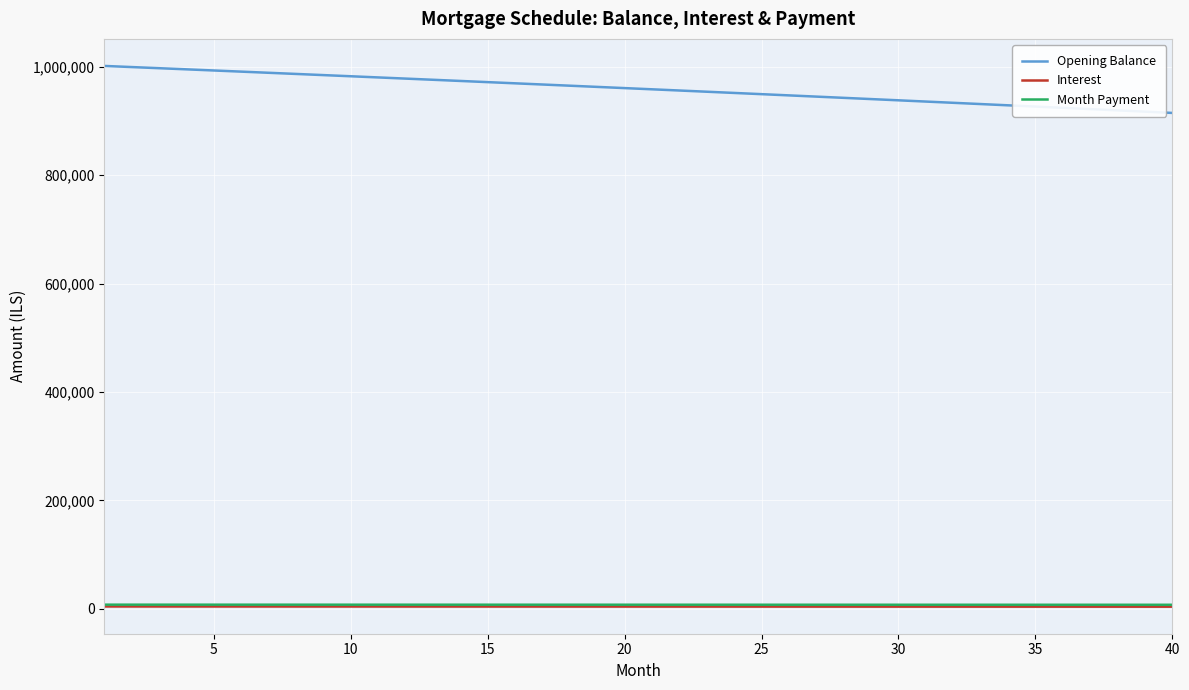

True or false: Month Payment and Opening Balance intersect in this chart.

False